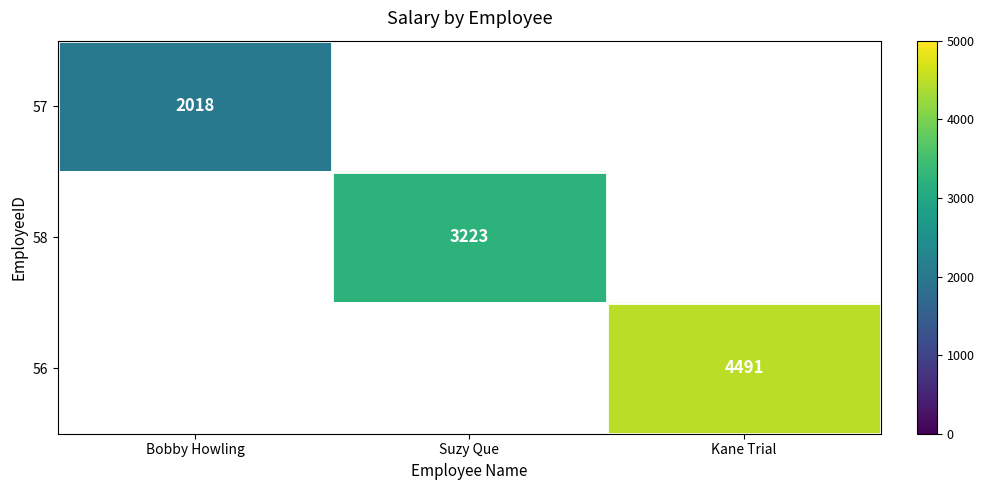

True or false: 56 has a value of 4491 at Kane Trial.

True